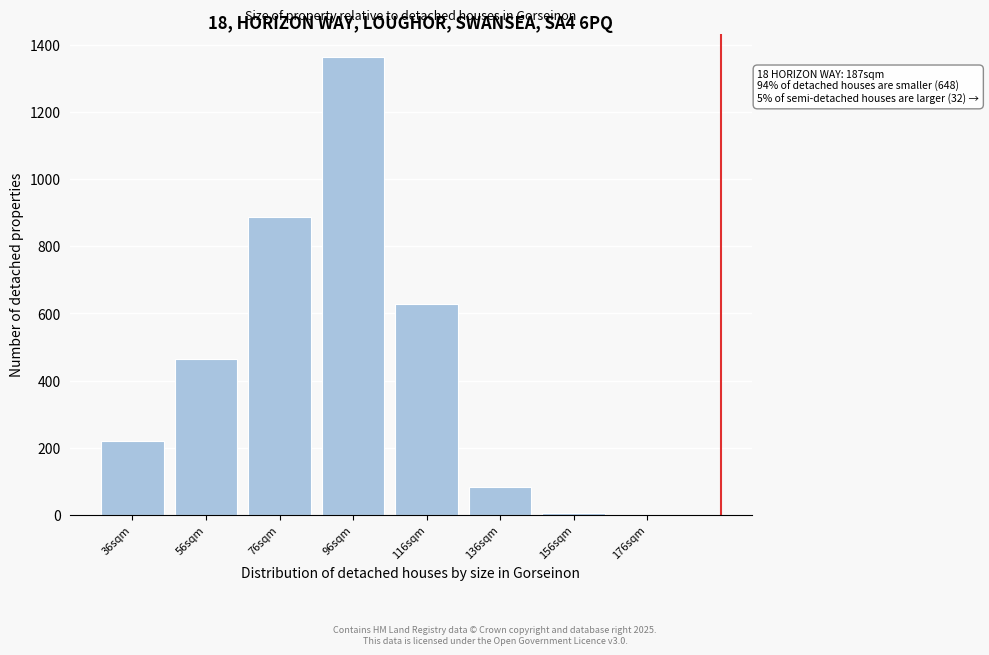

Is it true that the value at 76sqm is 1592?

False